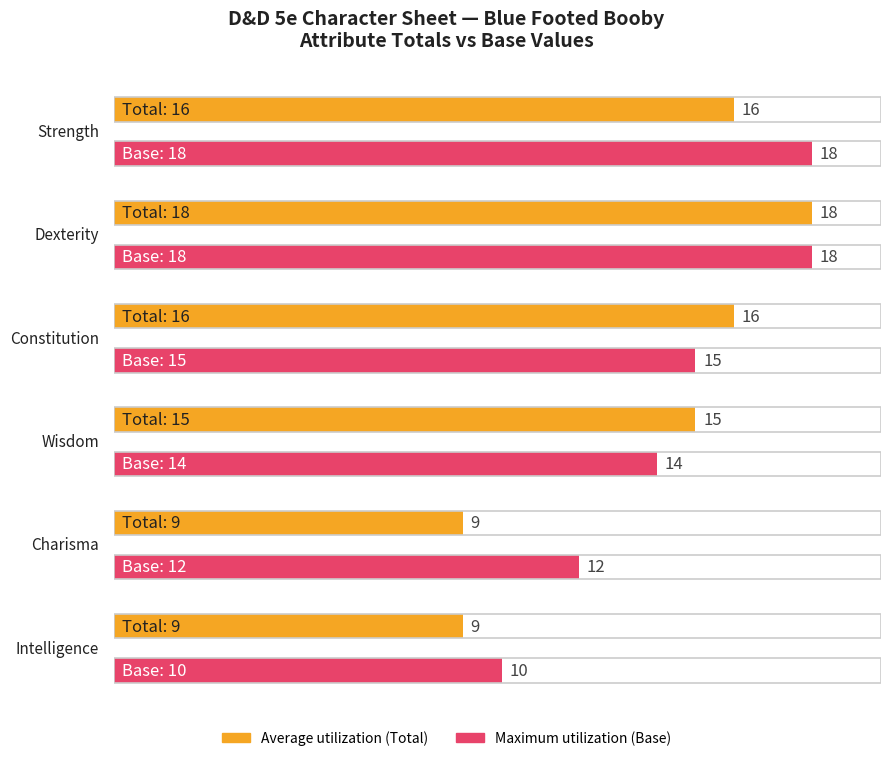

Is it true that Average utilization equals 14 at Intelligence?

False